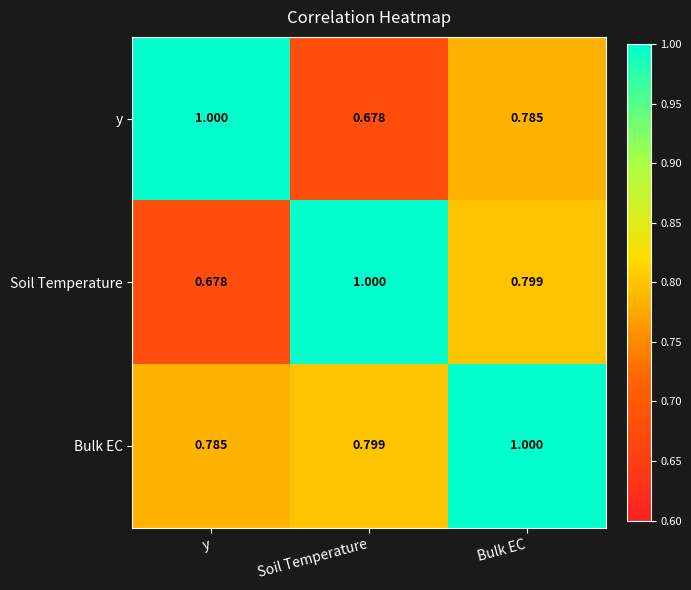

What is the total value across all series at Bulk EC?

2.6